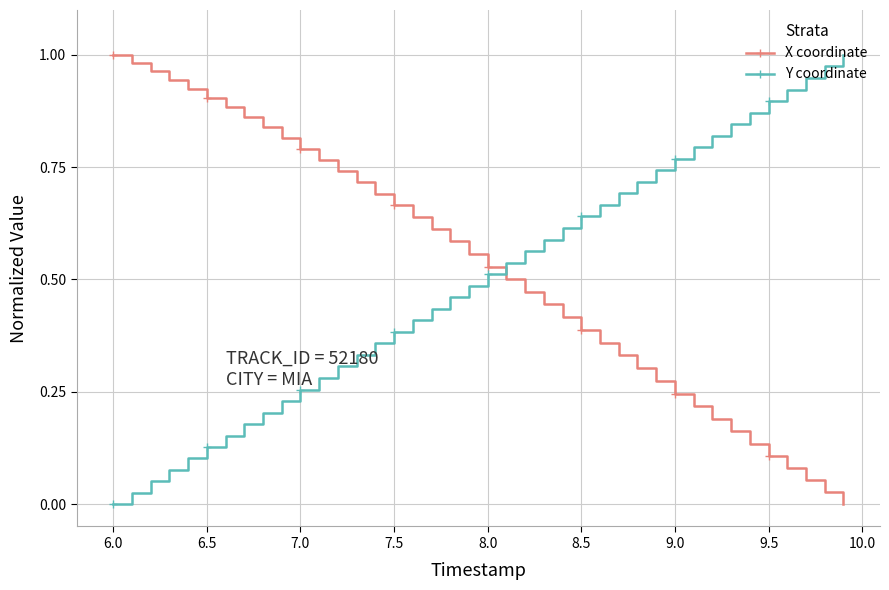

Which series ends up on top after the final intersection of Y coordinate and X coordinate?

Y coordinate